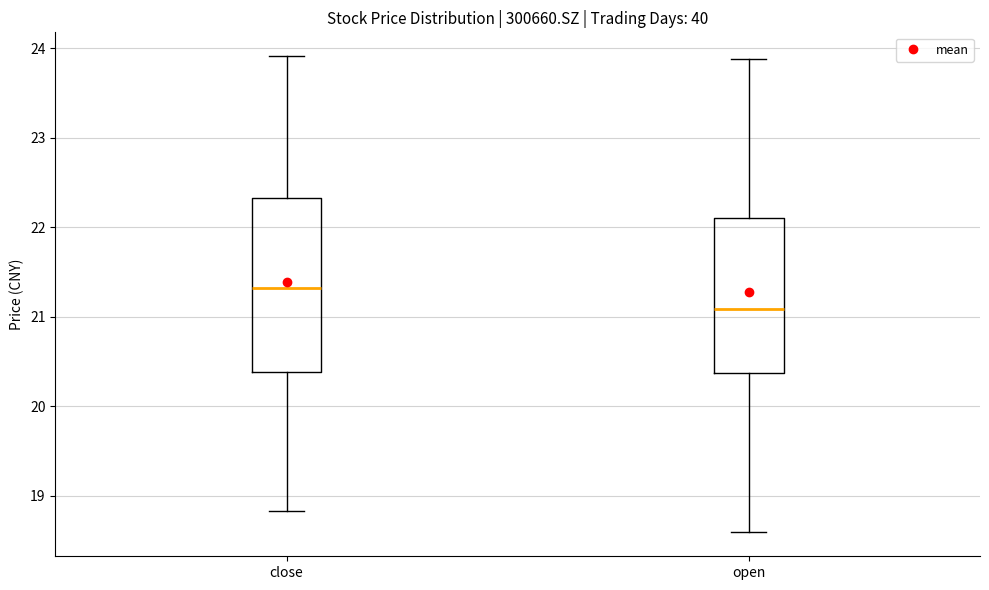

Which box is the tallest, from its lower edge to its upper edge?

close